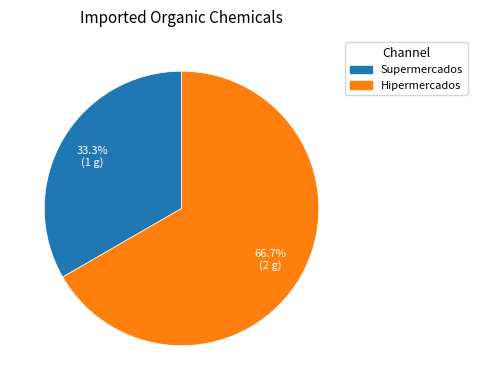

To the nearest percent, what percentage of the pie is Hipermercados?

67%